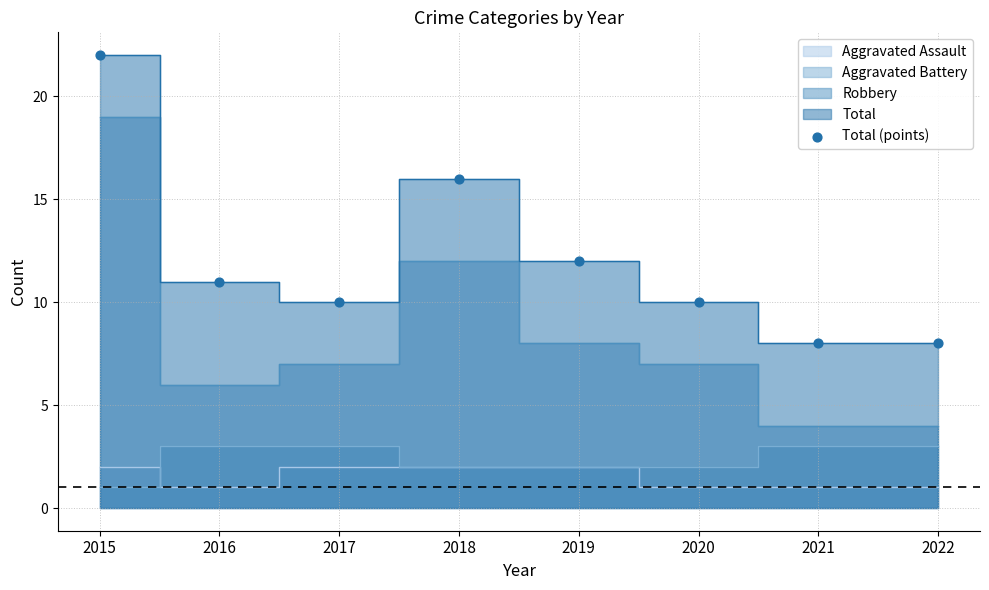

What is the range of Y values (max minus min)?

14